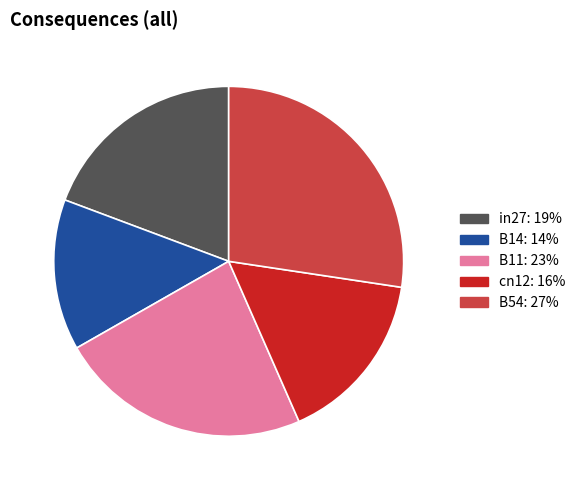

Do B11 and B54 together represent more than half of the pie?

Yes